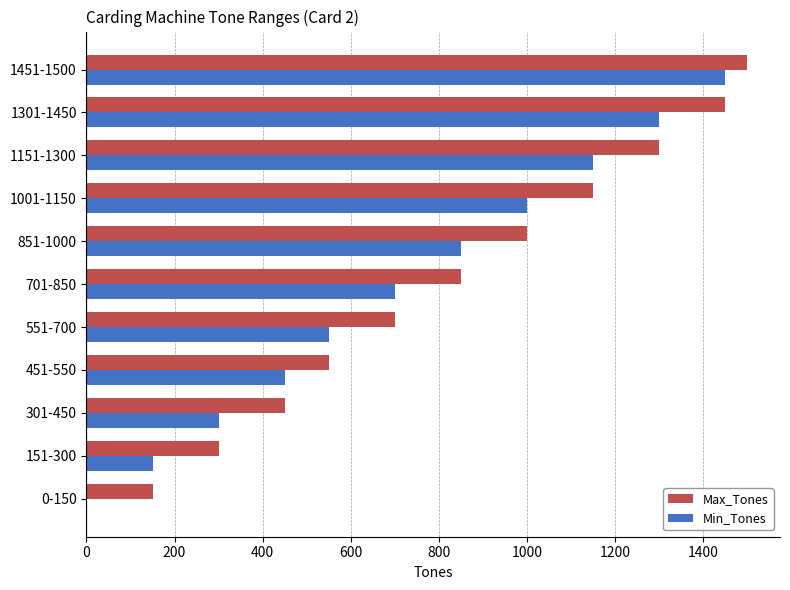

Which series has the largest total across all categories?

Max_Tones